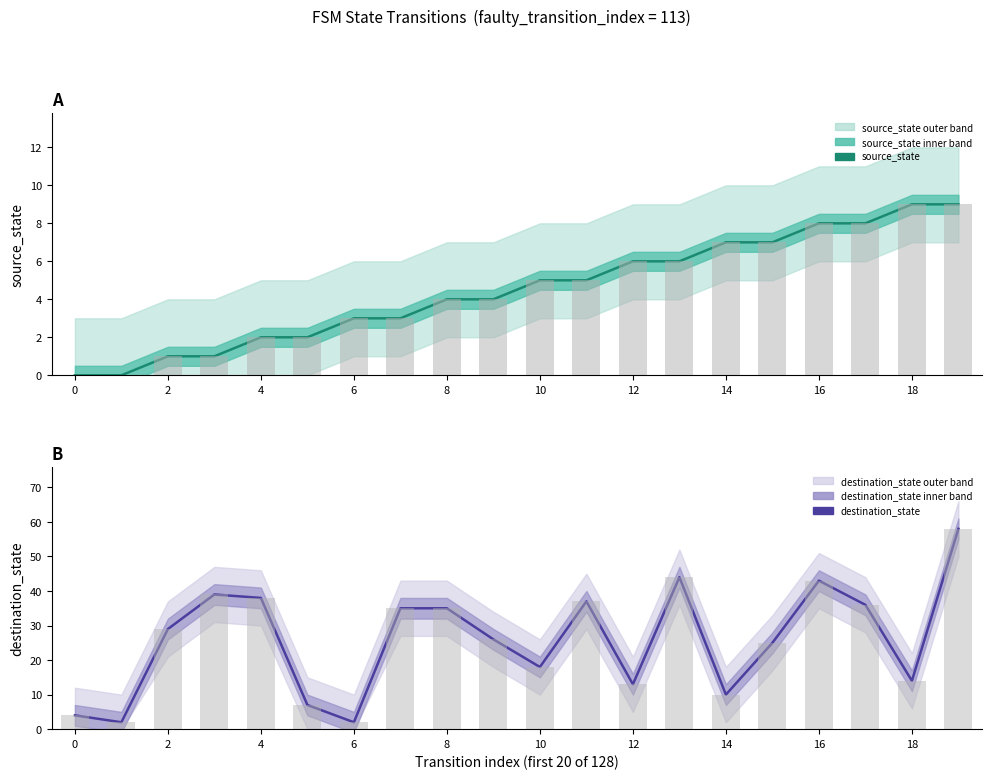

The destination_state bars series shows 8 at 10. True or false?

False